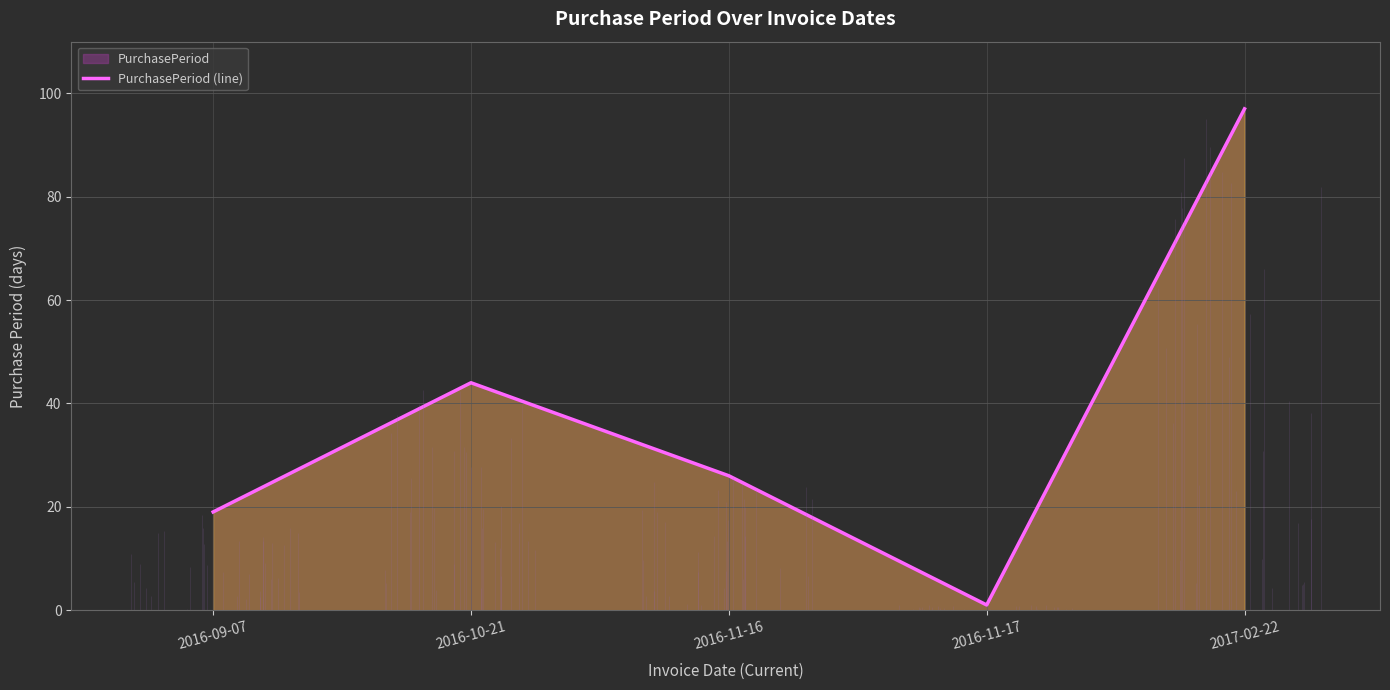

At which category does the chart reach its peak across all series?

2017-02-22